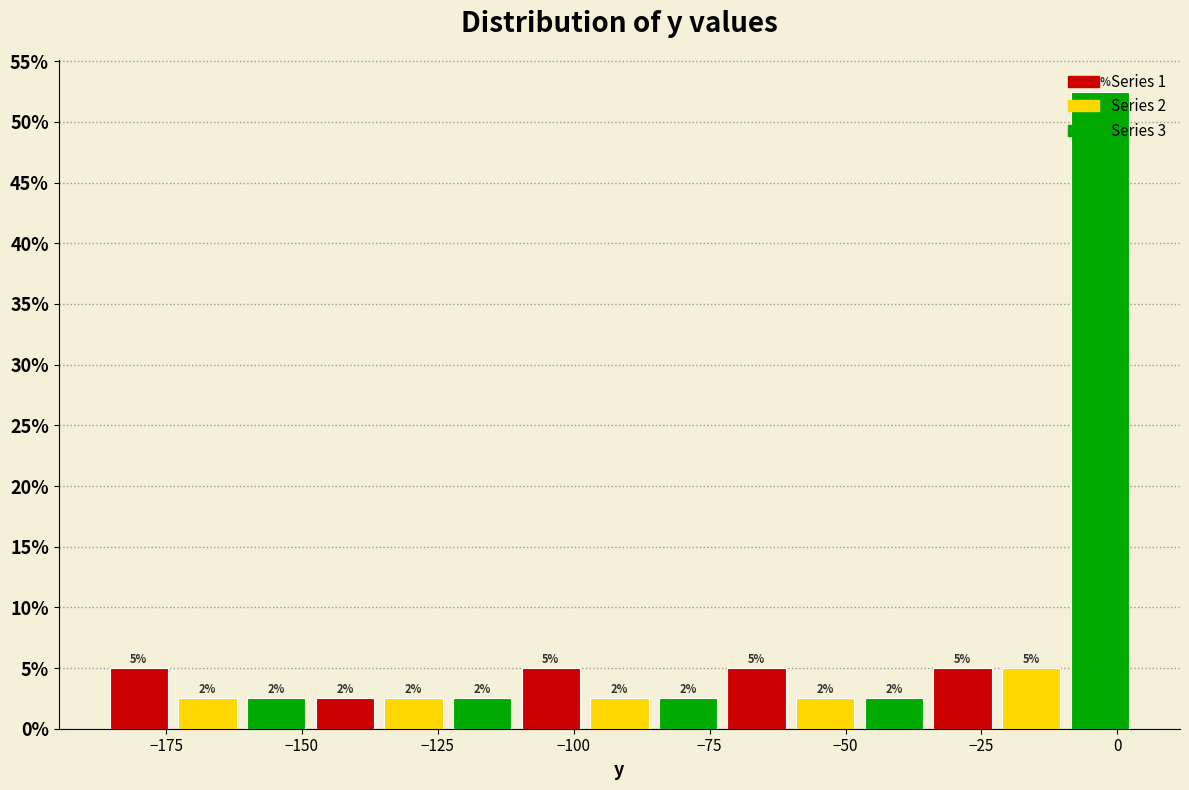

Read against the x-axis, roughly where is the centre of the tallest bar?

-5